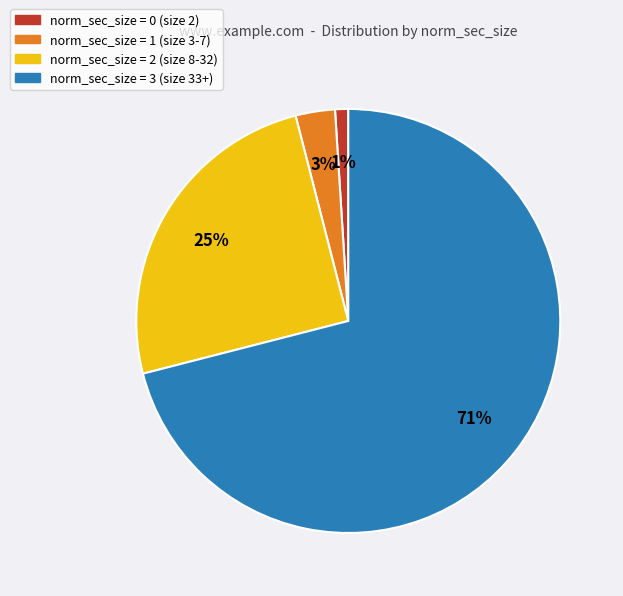

Is there any slice that represents more than half of the pie?

Yes